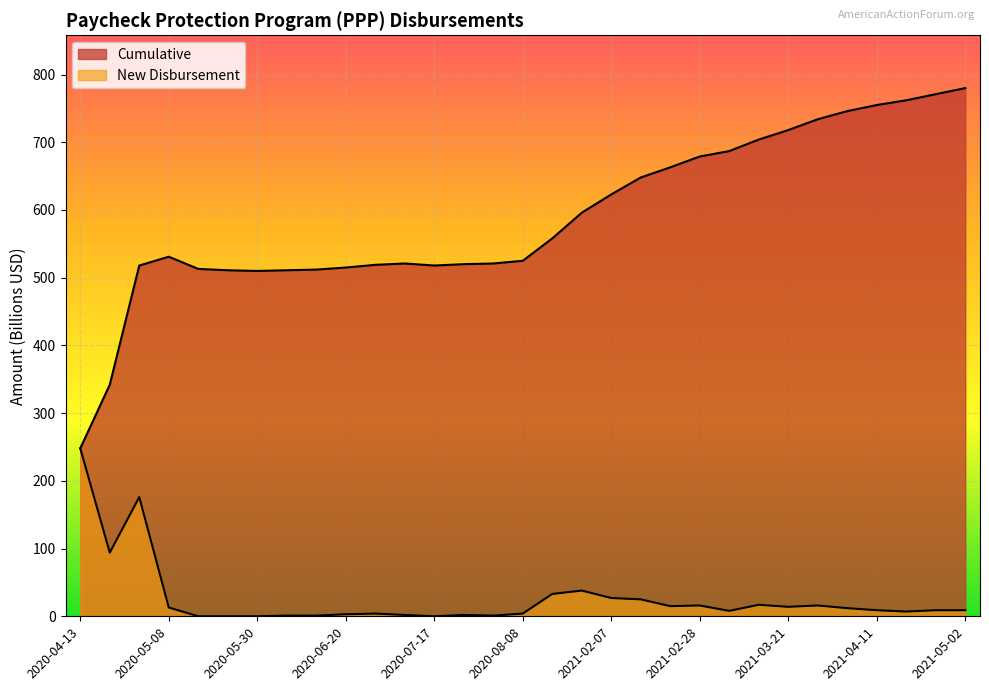

How many data points in Cumulative are less than 531?

15